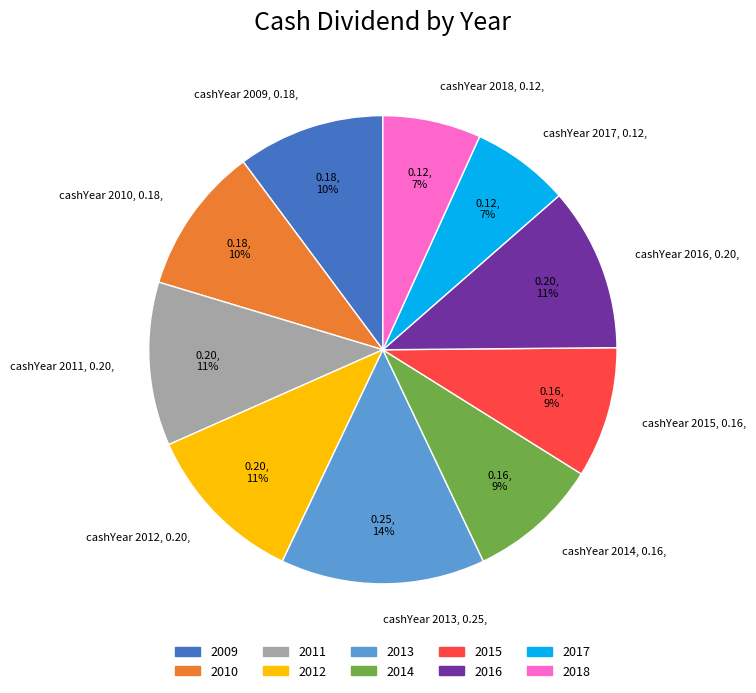

Which has a higher value, cashYear 2017, 0.12, or cashYear 2012, 0.20,?

cashYear 2012, 0.20,